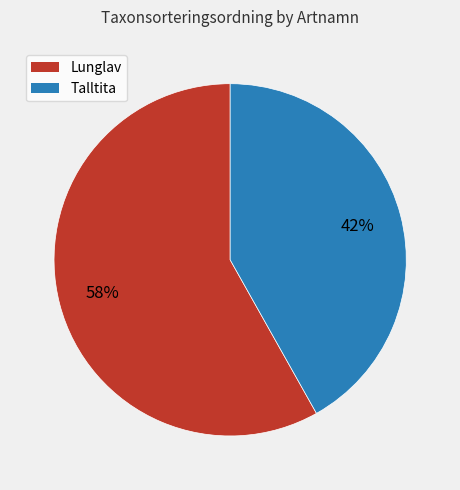

Do Lunglav and Talltita together represent more than half of the pie?

Yes